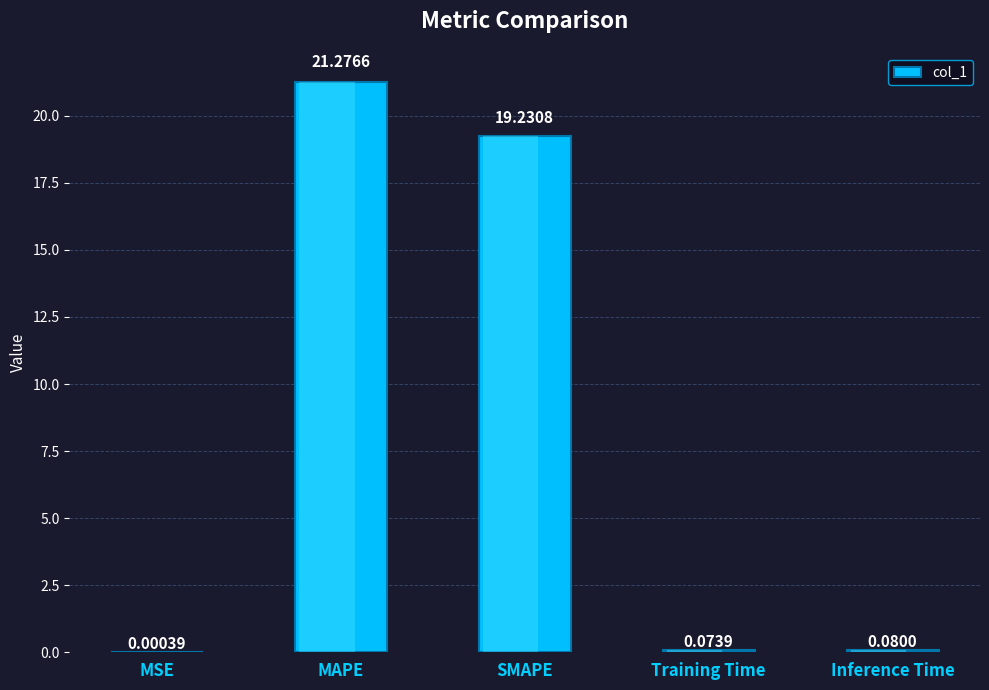

How many distinct data groups are displayed?

1